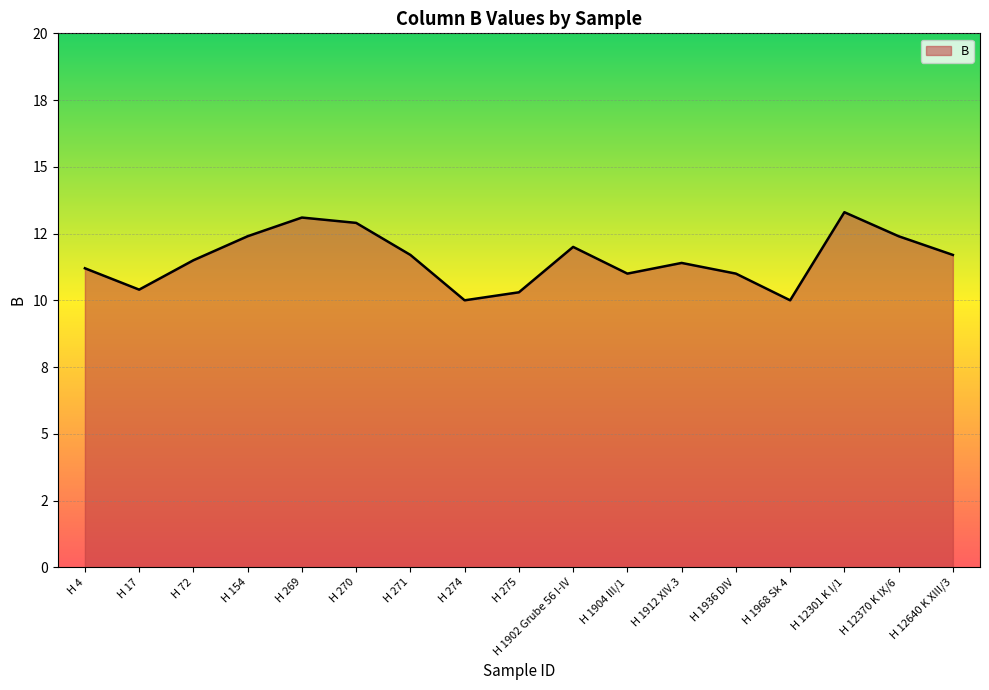

Rank the categories by value from highest to lowest.

H 12301 K I/1, H 269, H 270, H 154, H 12370 K IX/6, H 1902 Grube 56 I-IV, H 271, H 12640 K XIII/3, H 72, H 1912 XIV.3, H 4, H 1904 III/1, H 1936 DIV, H 17, H 275, H 274, H 1968 Sk 4